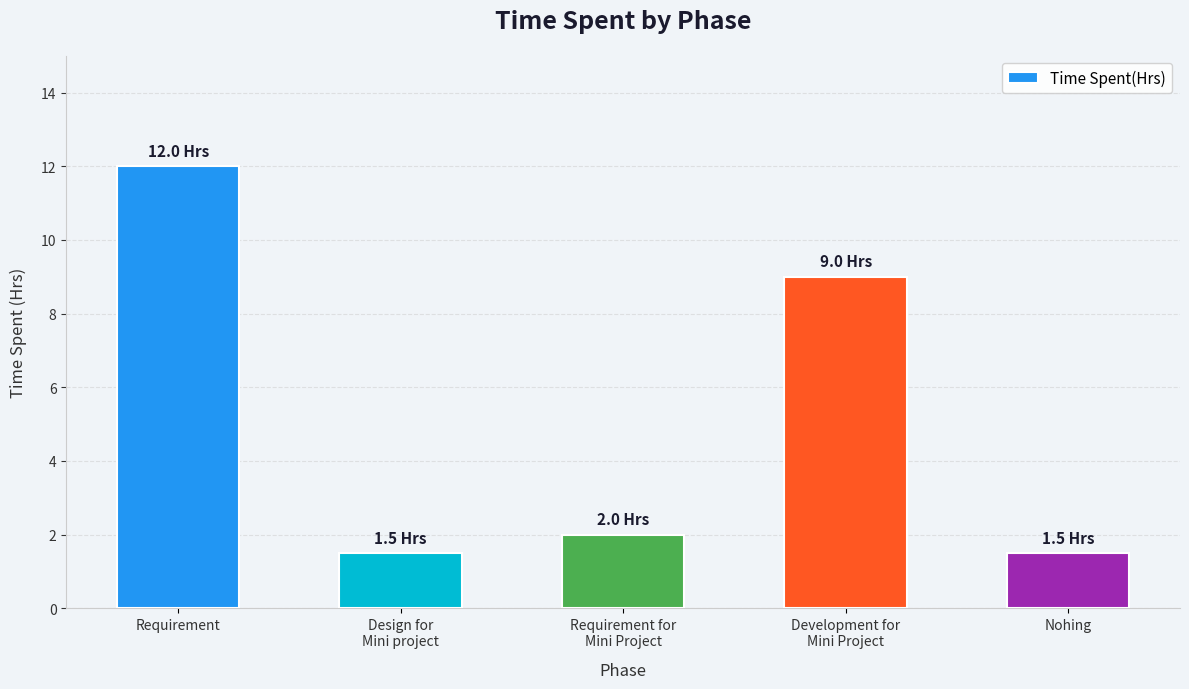

At which label does the data first exceed 2?

Requirement